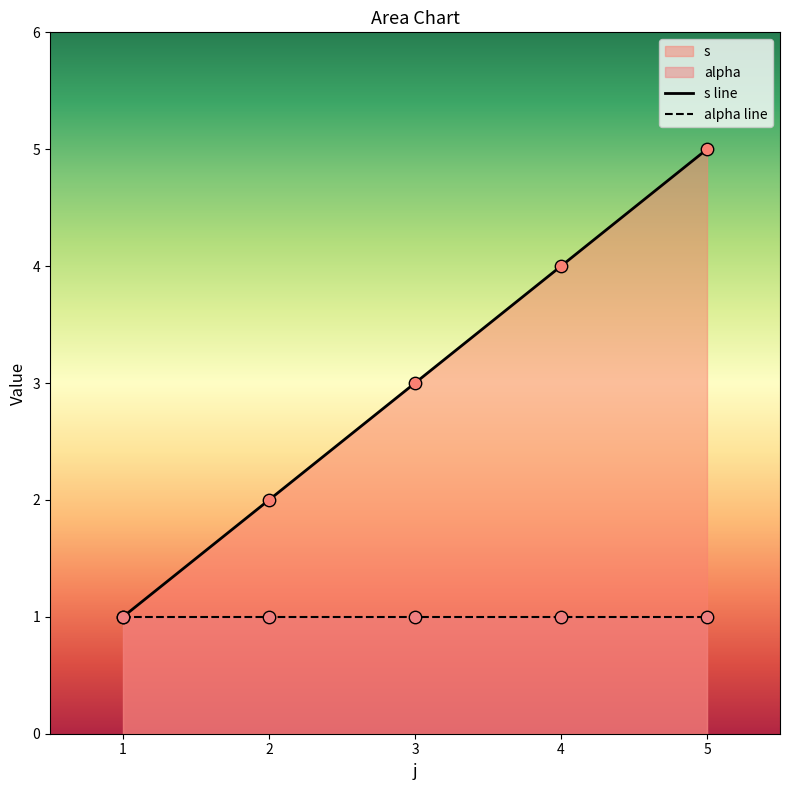

What is the change in value from 2 to 5?

+3